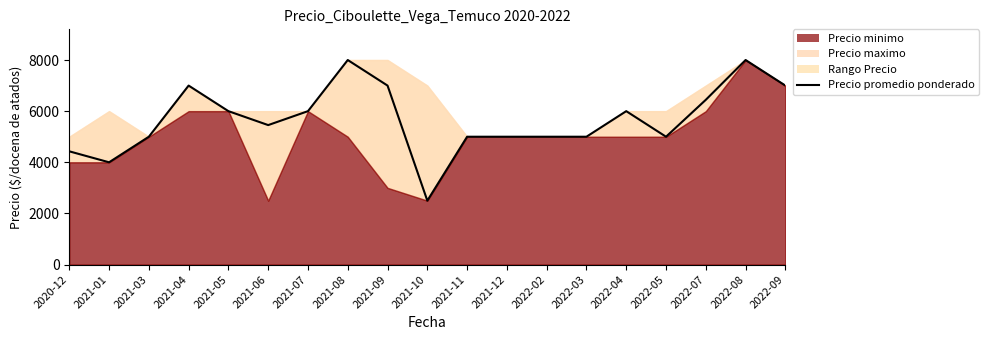

How many lines are shown in the chart?

1